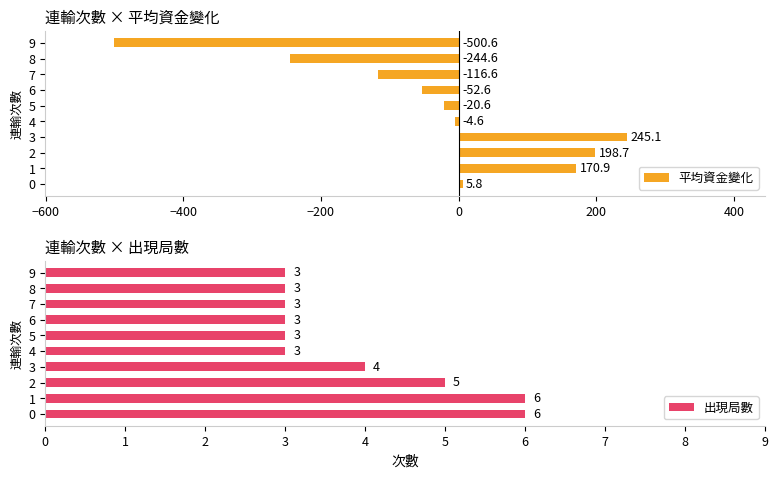

The value of 出現局數 at 7 is 4.1. True or false?

False